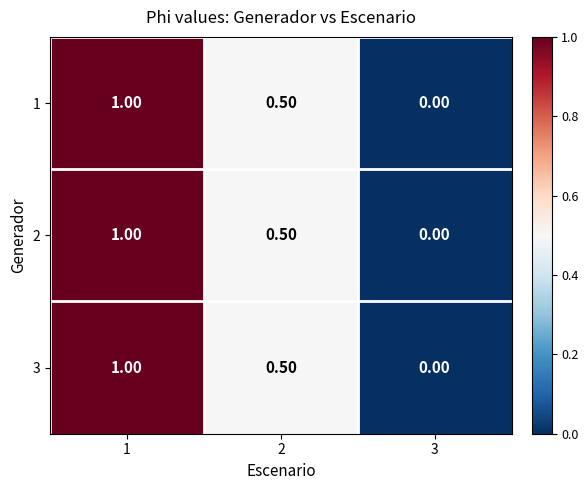

Rank the categories by 2 value from highest to lowest.

1, 2, 3